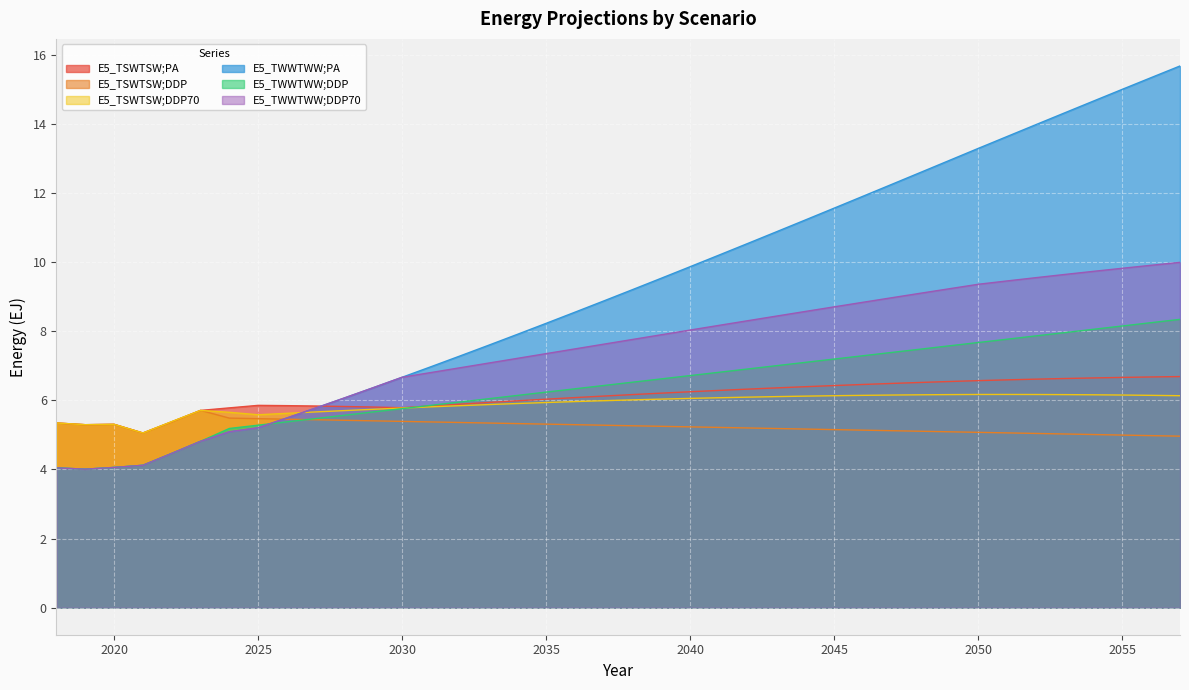

Reading left to right, transcribe all the data shown in this chart.

E5_TSWTSW;PA: 5.3	5.3	5.3	5.1	5.4	5.7	5.8	5.9	5.8	5.8	5.8	5.8	5.8	5.8	5.9	5.9	6.0	6.0	6.1	6.1	6.2	6.2	6.2	6.3	6.3	6.4	6.4	6.4	6.5	6.5	6.5	6.5	6.6	6.6	6.6	6.6	6.6	6.7	6.7	6.7
E5_TSWTSW;DDP: 5.3	5.3	5.3	5.1	5.4	5.7	5.5	5.5	5.5	5.4	5.4	5.4	5.4	5.4	5.4	5.3	5.3	5.3	5.3	5.3	5.3	5.2	5.2	5.2	5.2	5.2	5.2	5.2	5.1	5.1	5.1	5.1	5.1	5.1	5.0	5.0	5.0	5.0	5.0	5.0
E5_TSWTSW;DDP70: 5.3	5.3	5.3	5.1	5.4	5.7	5.7	5.6	5.6	5.7	5.7	5.7	5.8	5.8	5.8	5.9	5.9	5.9	6.0	6.0	6.0	6.0	6.1	6.1	6.1	6.1	6.1	6.1	6.1	6.2	6.2	6.2	6.2	6.2	6.2	6.2	6.2	6.2	6.1	6.1
E5_TWWTWW;PA: 4.0	4.0	4.1	4.1	4.5	4.8	5.1	5.2	5.5	5.8	6.1	6.4	6.7	7.0	7.3	7.6	7.9	8.2	8.6	8.9	9.2	9.5	9.9	10.2	10.5	10.9	11.2	11.6	11.9	12.3	12.6	12.9	13.3	13.6	14.0	14.3	14.7	15.0	15.3	15.7
E5_TWWTWW;DDP: 4.0	4.0	4.1	4.1	4.5	4.8	5.2	5.3	5.4	5.5	5.6	5.7	5.8	5.9	6.0	6.0	6.1	6.2	6.3	6.4	6.5	6.6	6.7	6.8	6.9	7.0	7.1	7.2	7.3	7.4	7.5	7.6	7.7	7.8	7.9	8.0	8.1	8.2	8.2	8.3
E5_TWWTWW;DDP70: 4.0	4.0	4.1	4.1	4.5	4.8	5.1	5.2	5.5	5.8	6.1	6.4	6.7	6.8	6.9	7.1	7.2	7.4	7.5	7.6	7.8	7.9	8.0	8.2	8.3	8.4	8.6	8.7	8.8	9.0	9.1	9.2	9.4	9.5	9.5	9.6	9.7	9.8	9.9	10.0